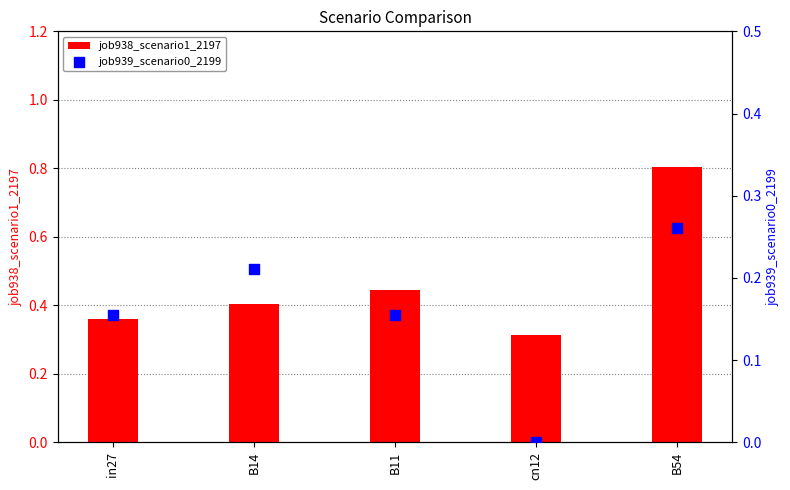

Which series reaches the maximum Y coordinate?

job938_scenario1_2197